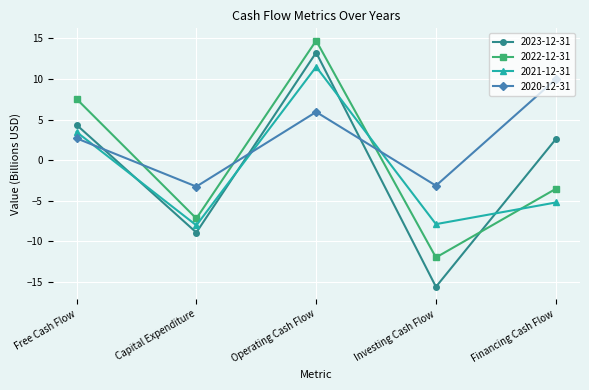

What is the minimum value for 2023-12-31?

-15.6